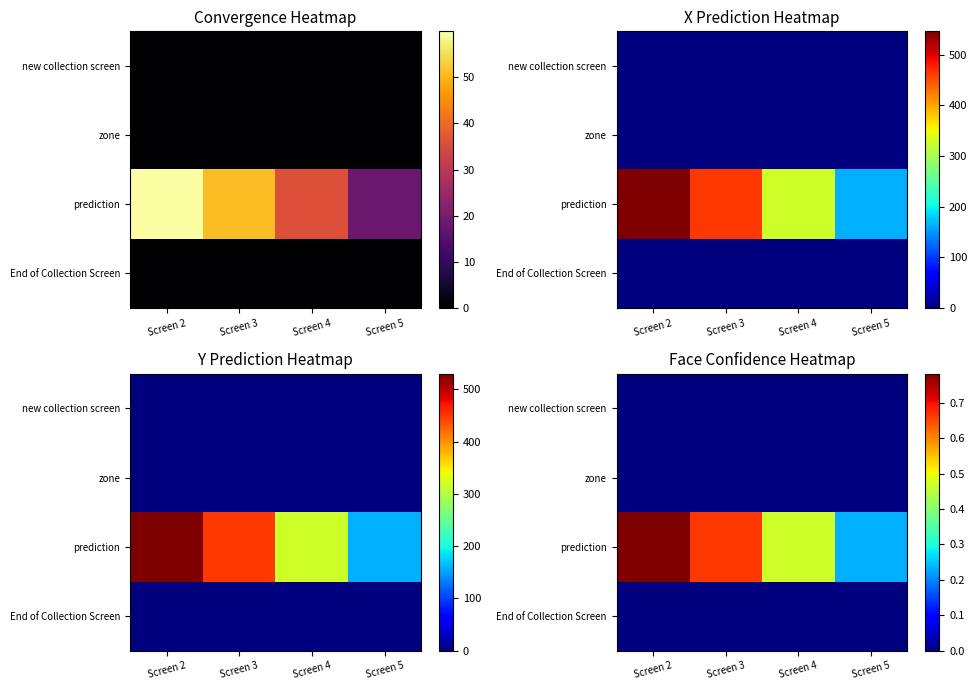

List the labels in order of prediction value, smallest first.

Screen 5, Screen 4, Screen 3, Screen 2